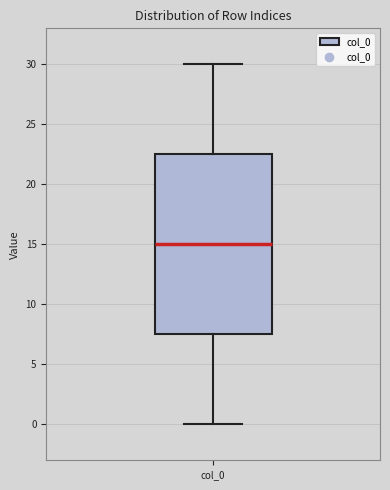

Transcribe this box plot: give where the median line is, the range the box spans, and where the two whiskers end, as read against the y-axis. The values are not printed on the chart, so give them approximately, as read against the axis.

median 15.0, box 7.5 to 22.5, whiskers 0.0 to 30.0